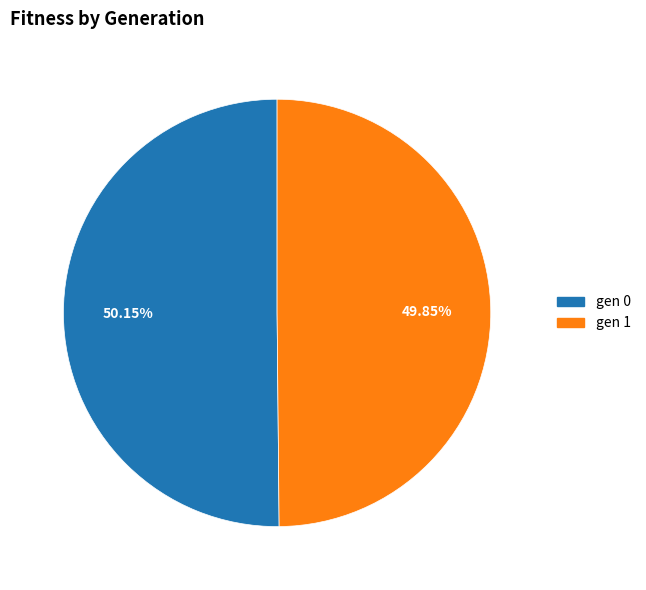

Is it true that gen 1 is 50% of the pie?

True